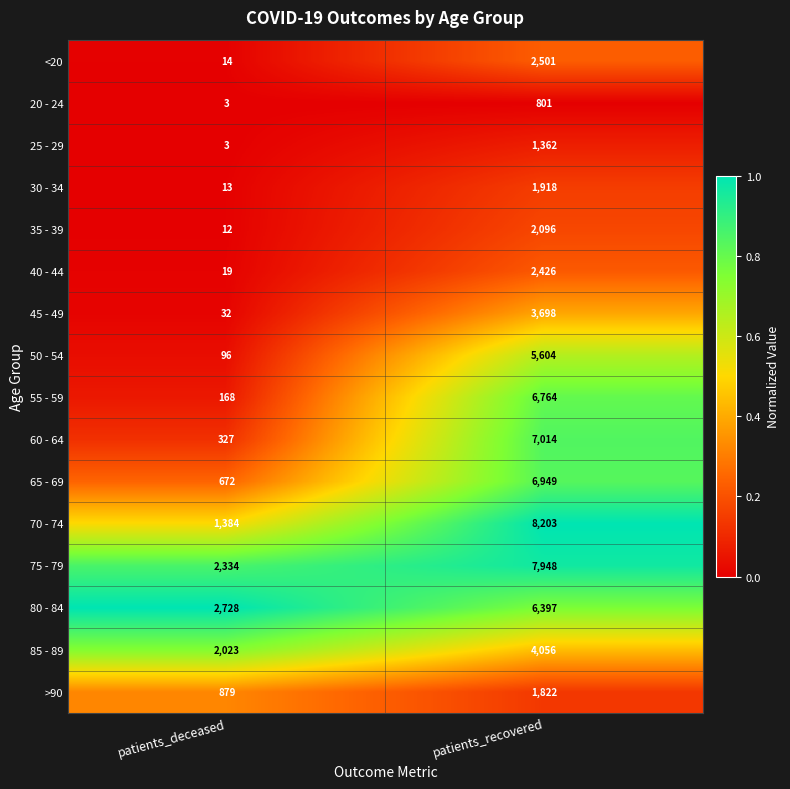

Which label corresponds to the largest value in the chart?

patients_recovered